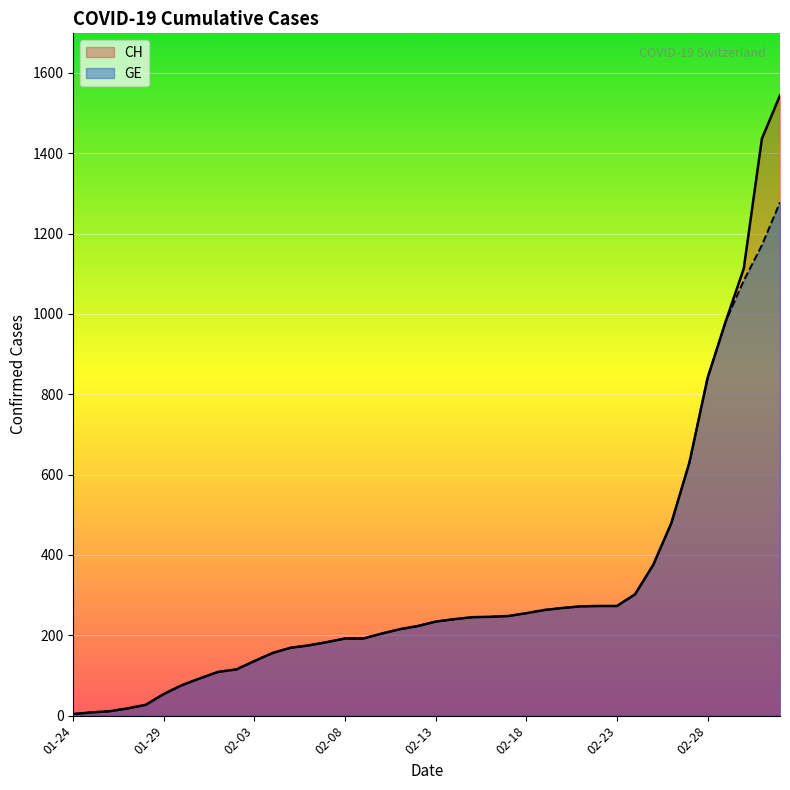

Rank the series by their maximum value, from lowest to highest.

GE, CH